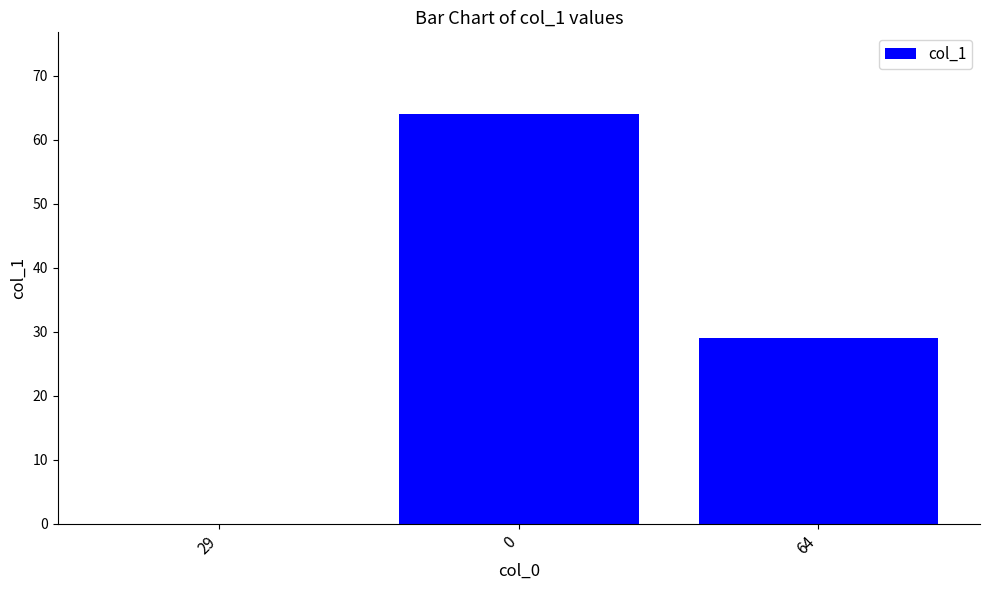

At which label is the value closest to 32?

64